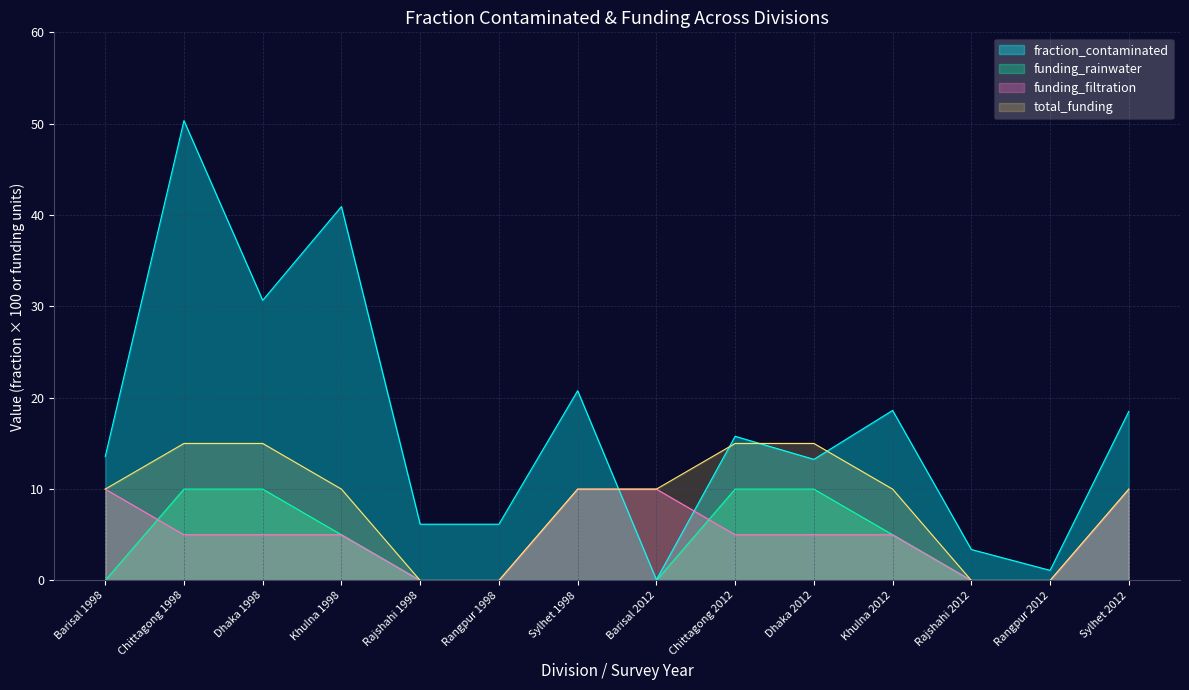

What is the label of the 2nd point from the right?

Rangpur 2012